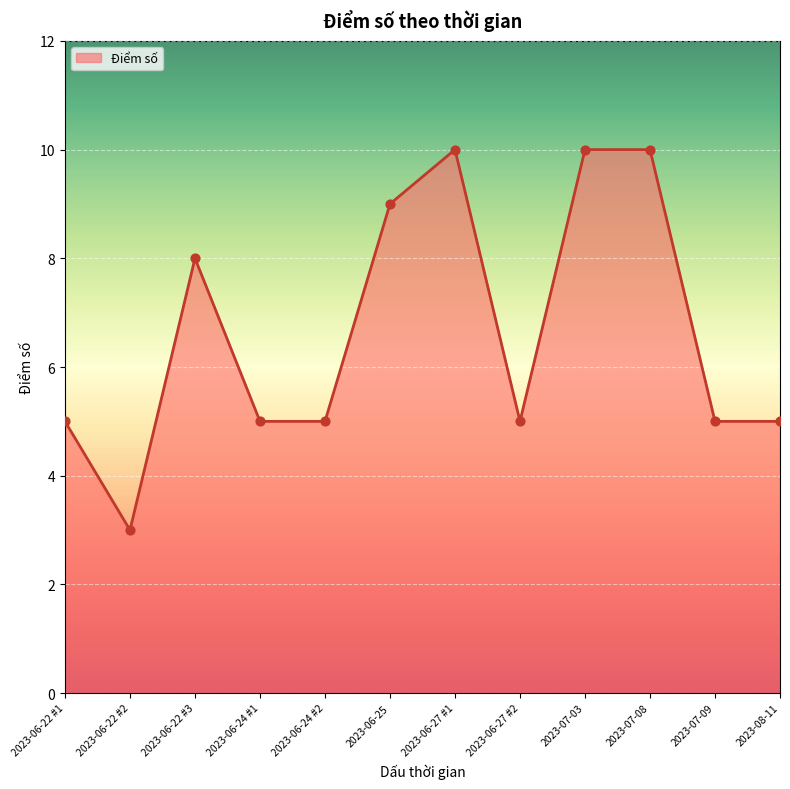

Approximately how many times larger is the value at 2023-06-22 #2 compared to 2023-06-25?

0.3